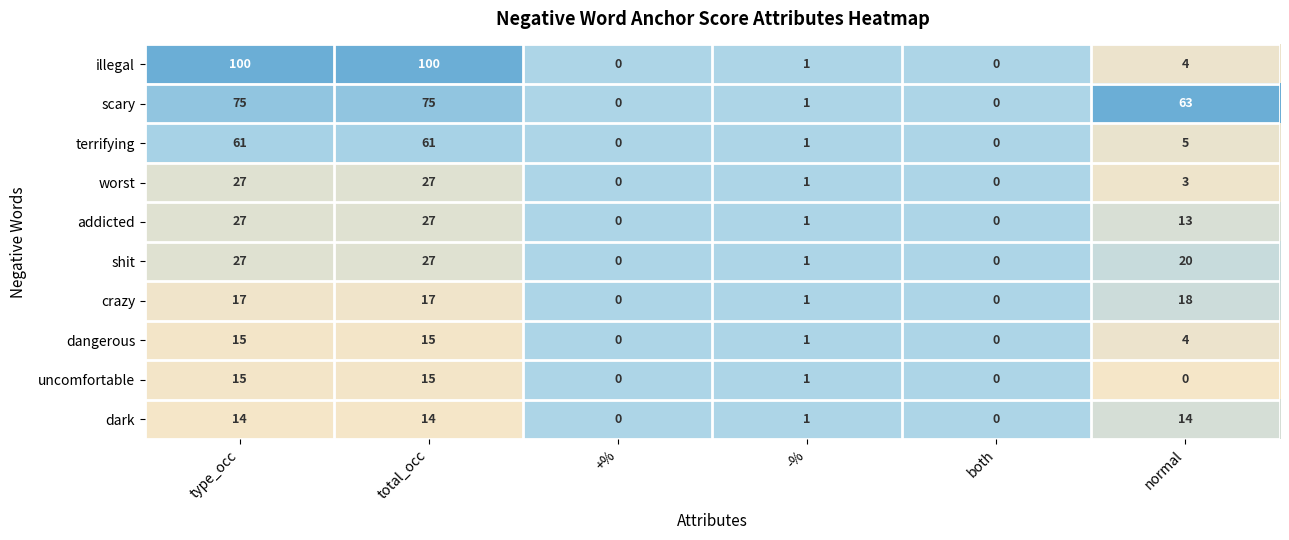

Is the value of terrifying at normal greater than the value of addicted at type_occ?

No